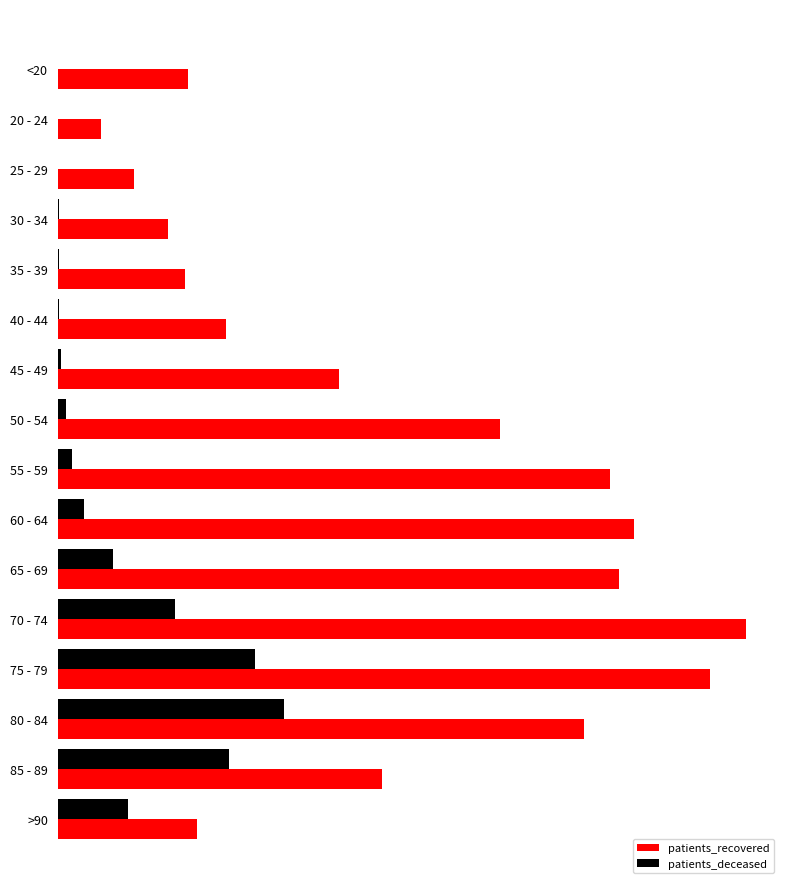

Reading left to right, extract all data points from this chart.

patients_recovered: 1065	355	620	897	1038	1370	2292	3608	4504	4704	4577	5611	5320	4291	2644	1140
patients_deceased: 5	1	2	9	9	11	24	67	114	215	452	959	1608	1845	1398	575